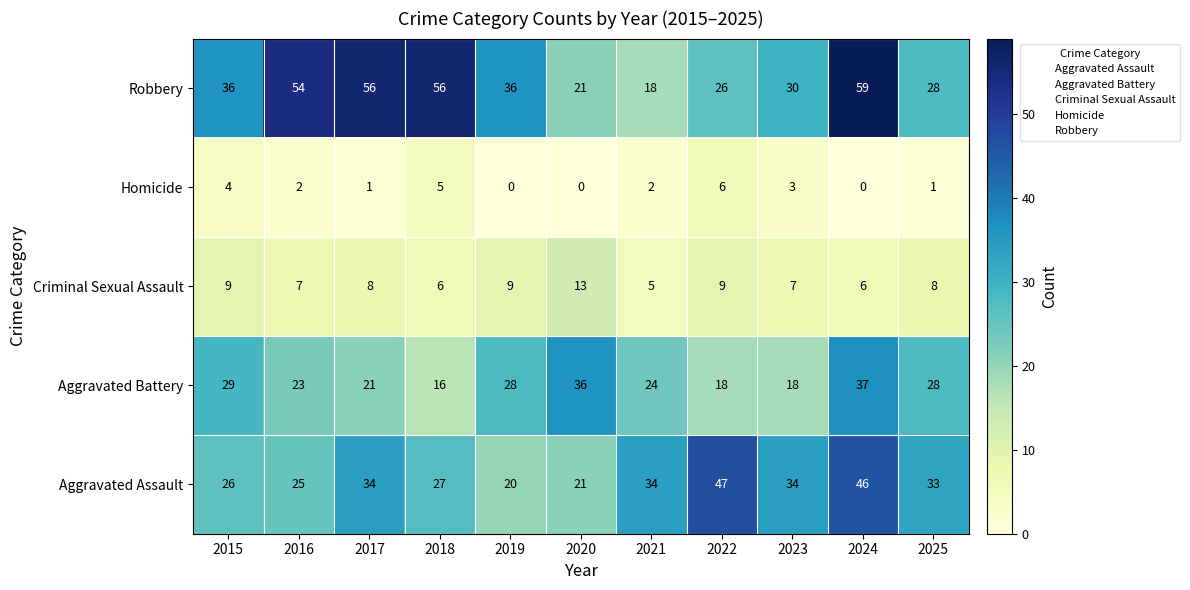

Which series changed the most between 2023 and 2024?

Robbery